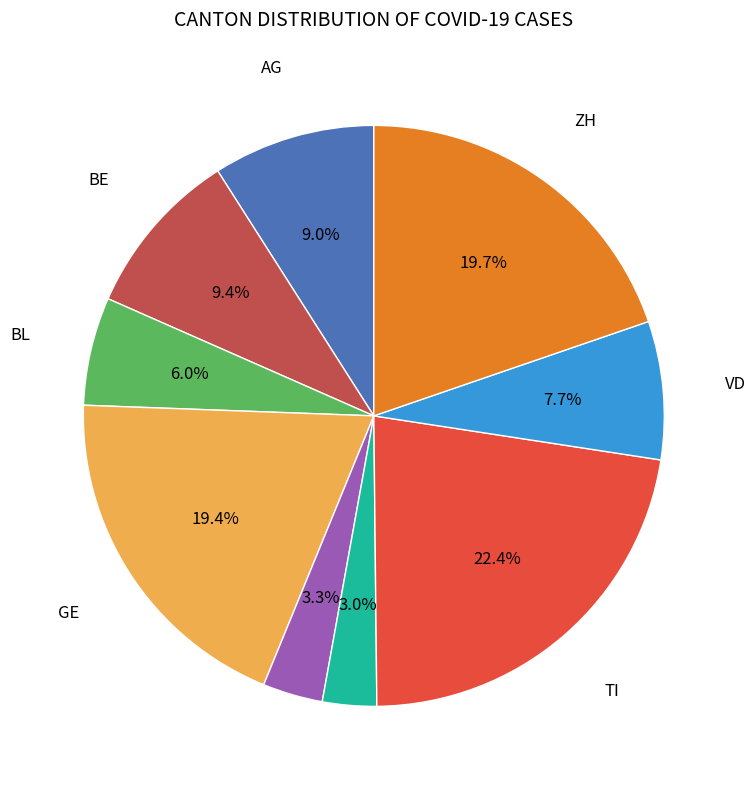

Is there any slice that represents more than half of the pie?

No